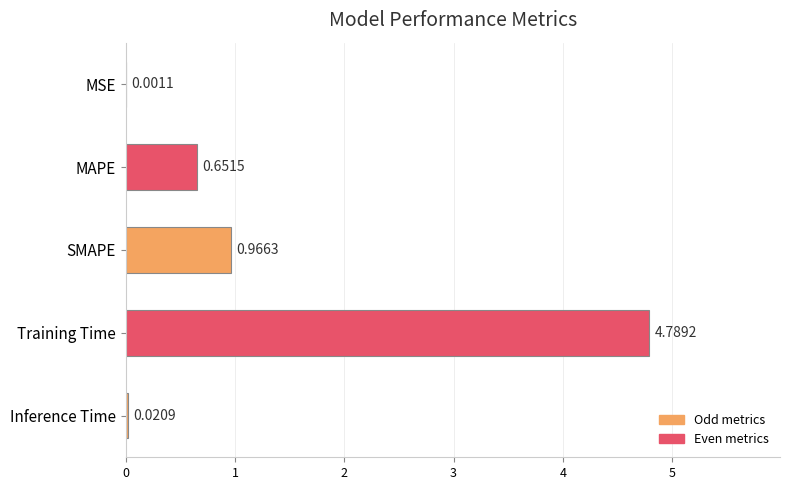

Which has a higher value, SMAPE or Training Time?

Training Time